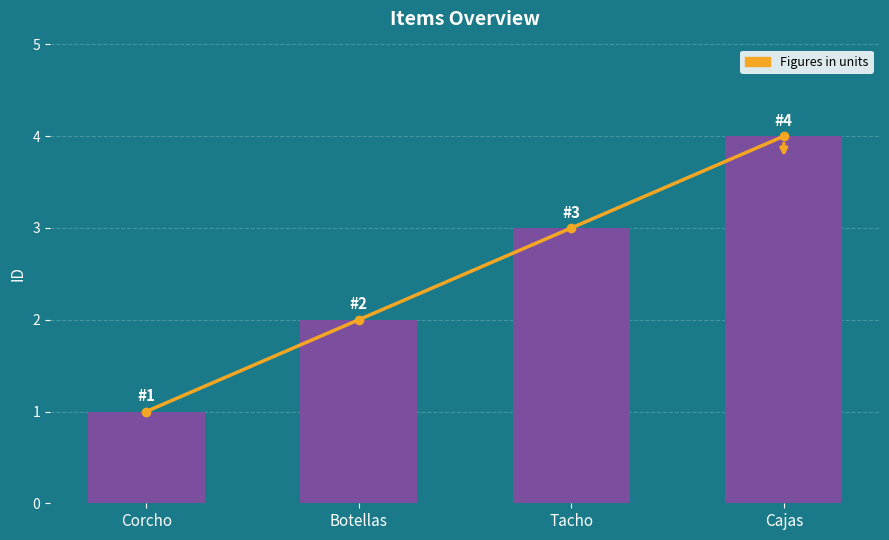

At which category is the sum across all series the highest?

Cajas